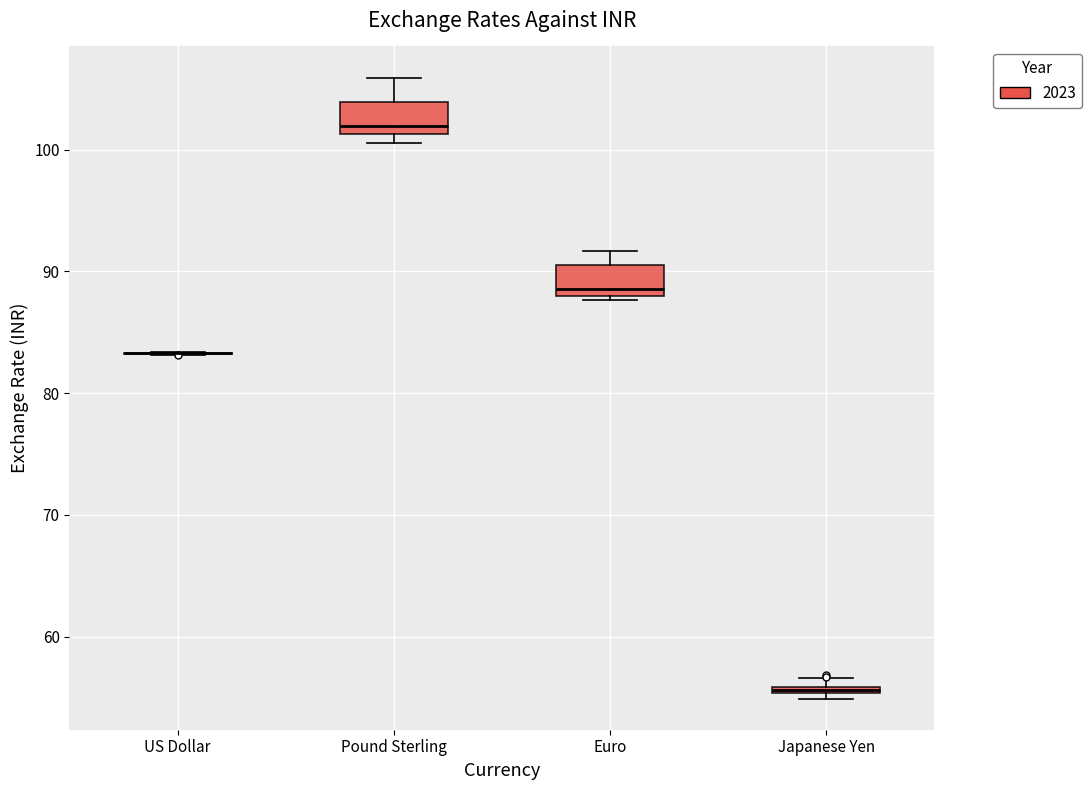

Where is the upper edge of the box for Japanese Yen on the y-axis? The values are not printed on the chart, so give them approximately, as read against the axis.

56